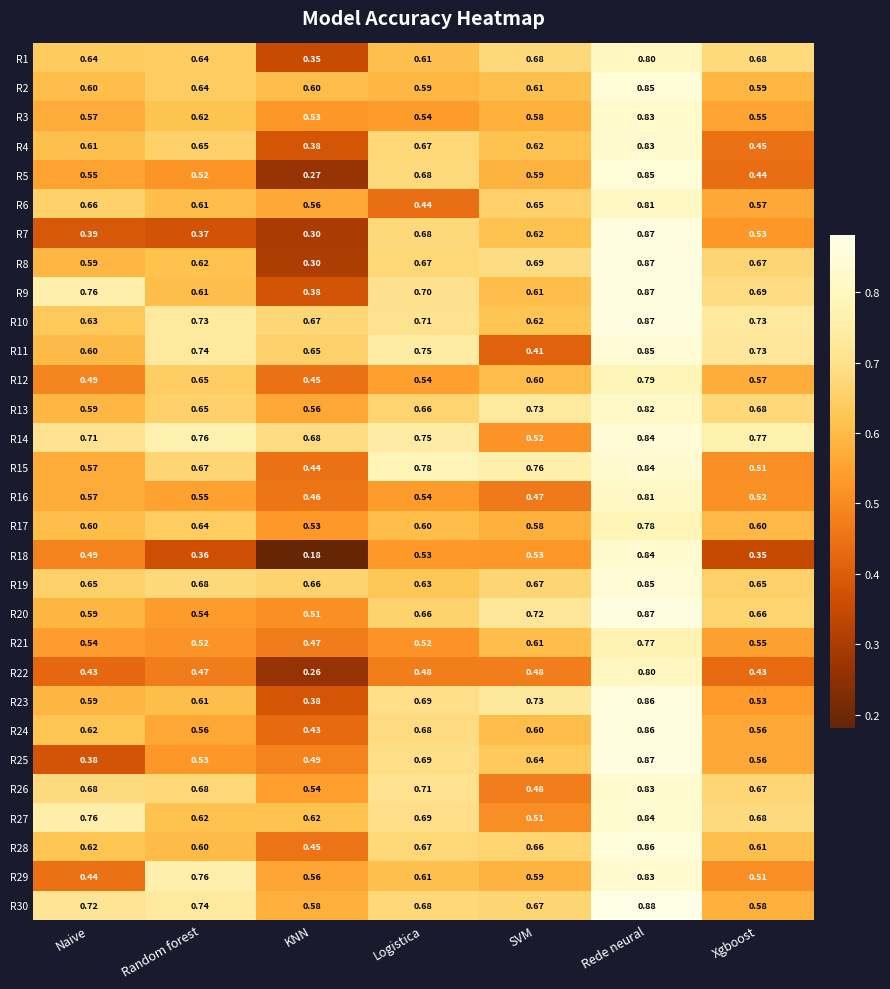

Rank the categories by R13 value from highest to lowest.

Rede neural, SVM, Xgboost, Logistica, Random forest, Naive, KNN